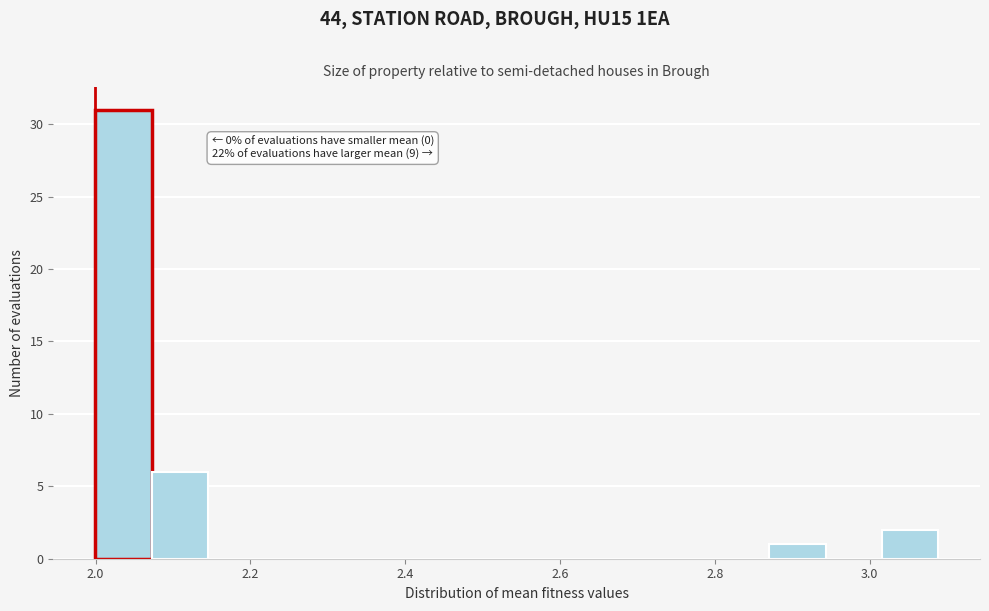

Read against the x-axis, roughly where is the centre of the tallest bar?

2.04